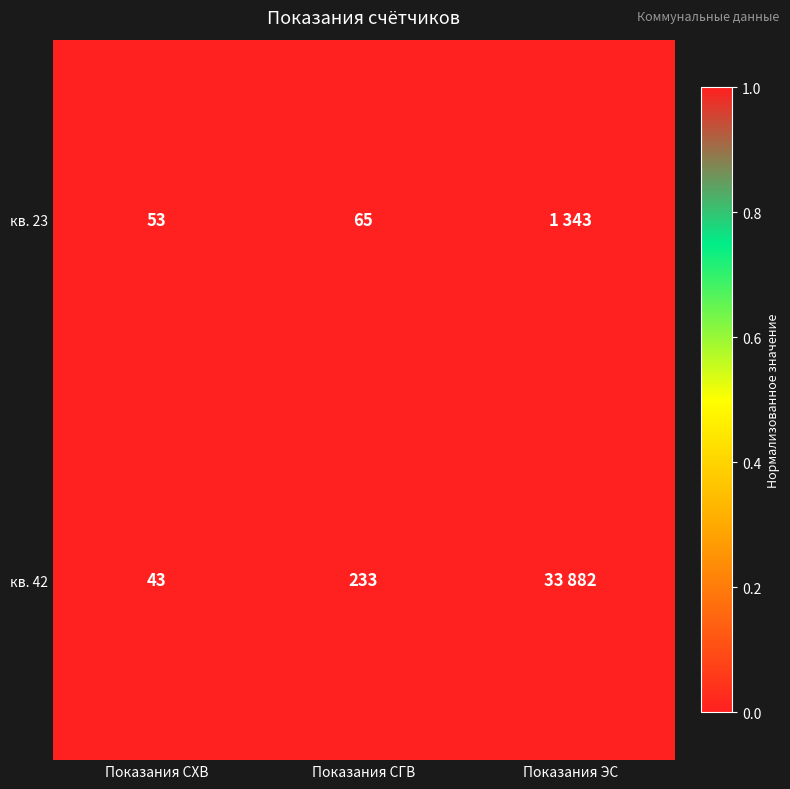

At which category does the chart reach its peak across all series?

Показания СХВ